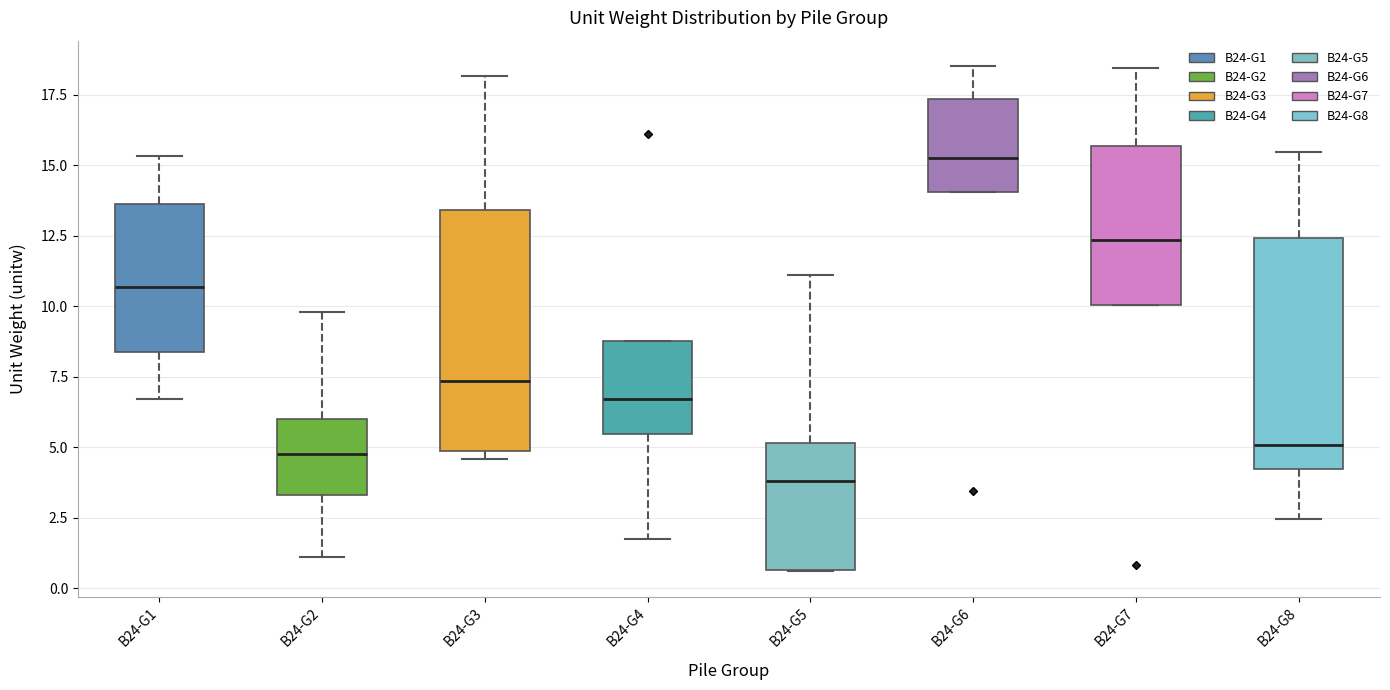

Where is the lower edge of the box for B24-G4 on the y-axis? The values are not printed on the chart, so give them approximately, as read against the axis.

5.5